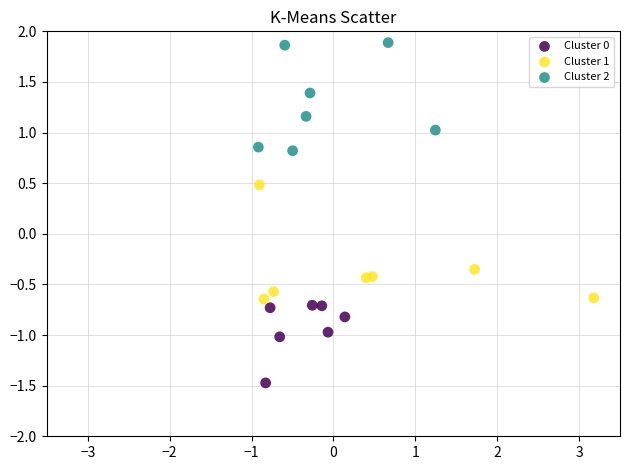

Which series reaches the minimum Y coordinate?

Cluster 0